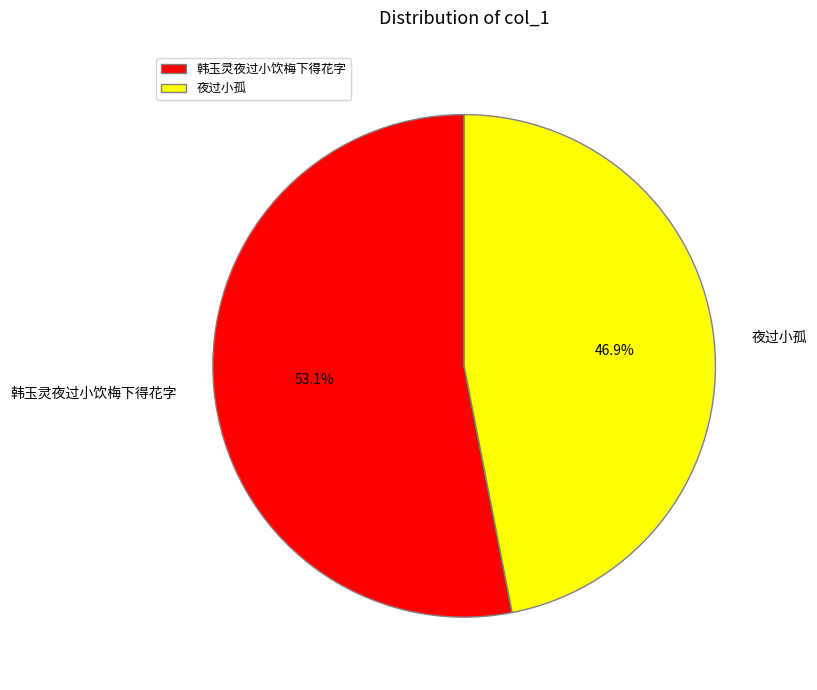

How many slices are in this pie chart?

2